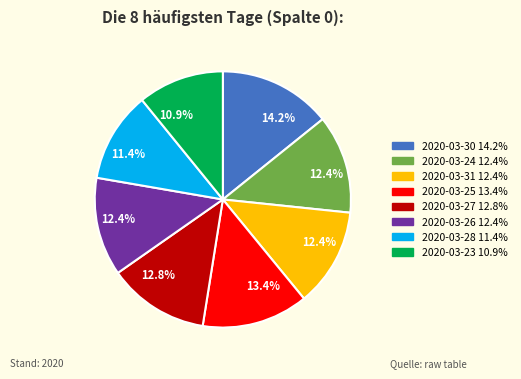

Does any single category account for the majority?

No